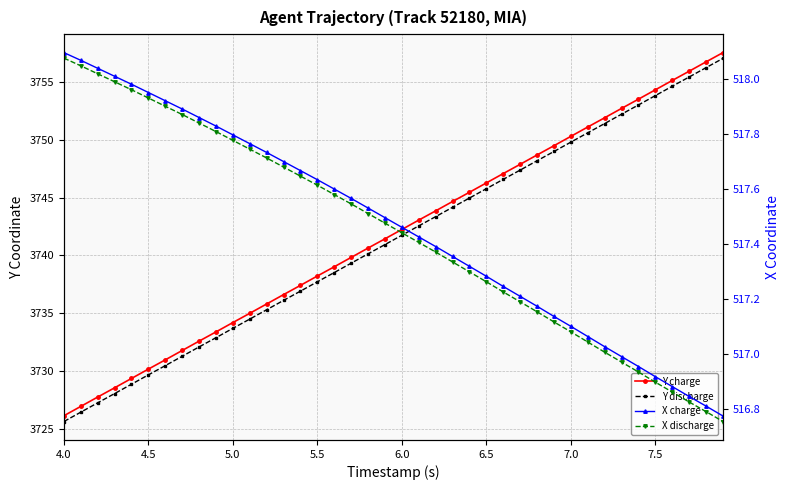

Where does the X charge series first go above 517?

4.0